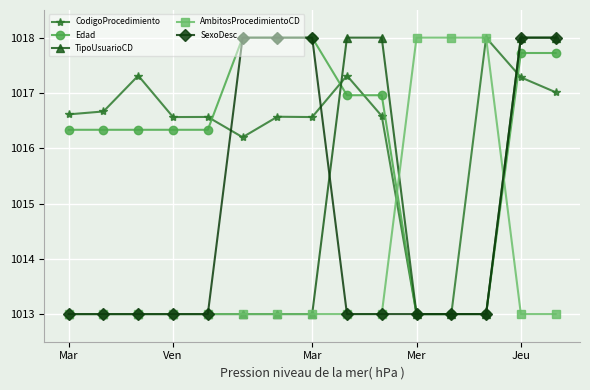

What are all the series names shown in the legend?

CodigoProcedimiento, Edad, TipoUsuarioCD, AmbitosProcedimientoCD, SexoDesc